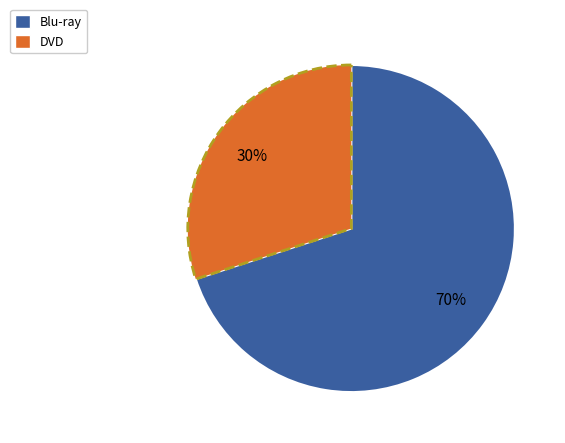

Do Blu-ray and DVD together represent more than half of the pie?

Yes